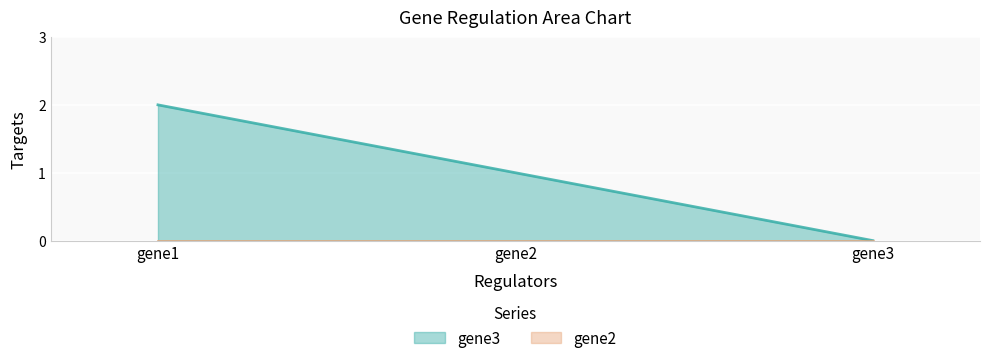

List the labels in order of value, largest first.

gene1, gene2, gene3